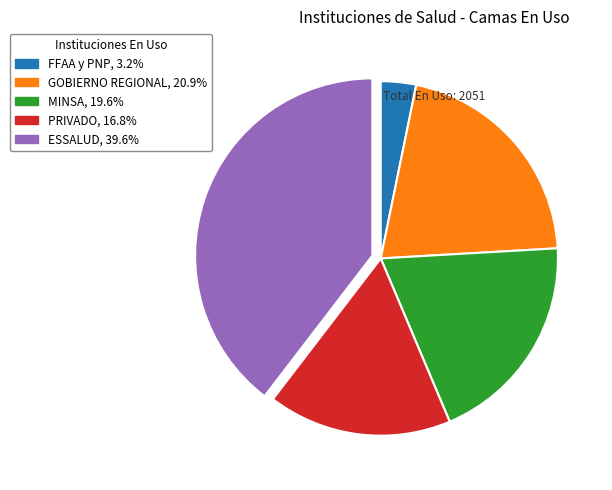

Between MINSA and PRIVADO, which is larger?

MINSA